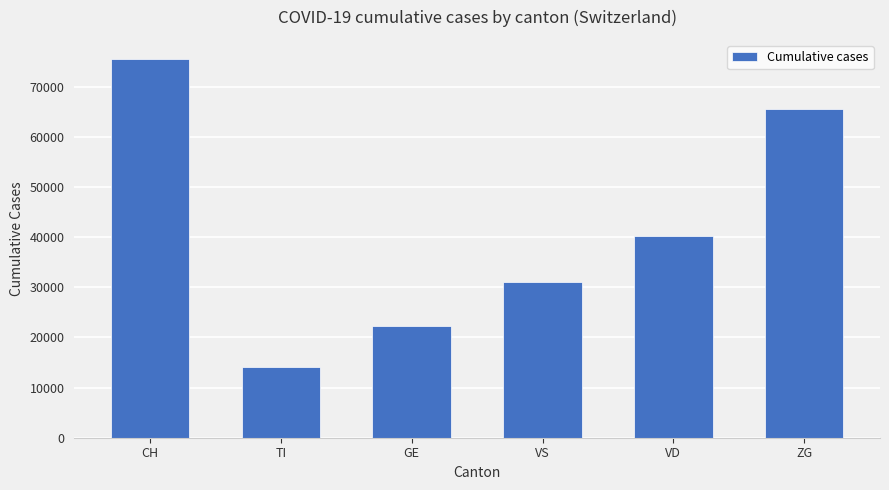

Where does the data first go above 40240?

CH